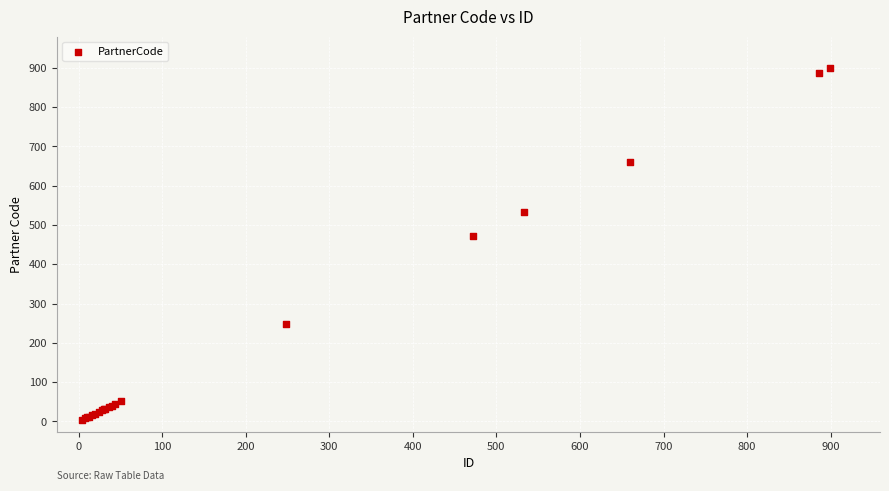

What Y value in the scatter plot is closest to 451?

472